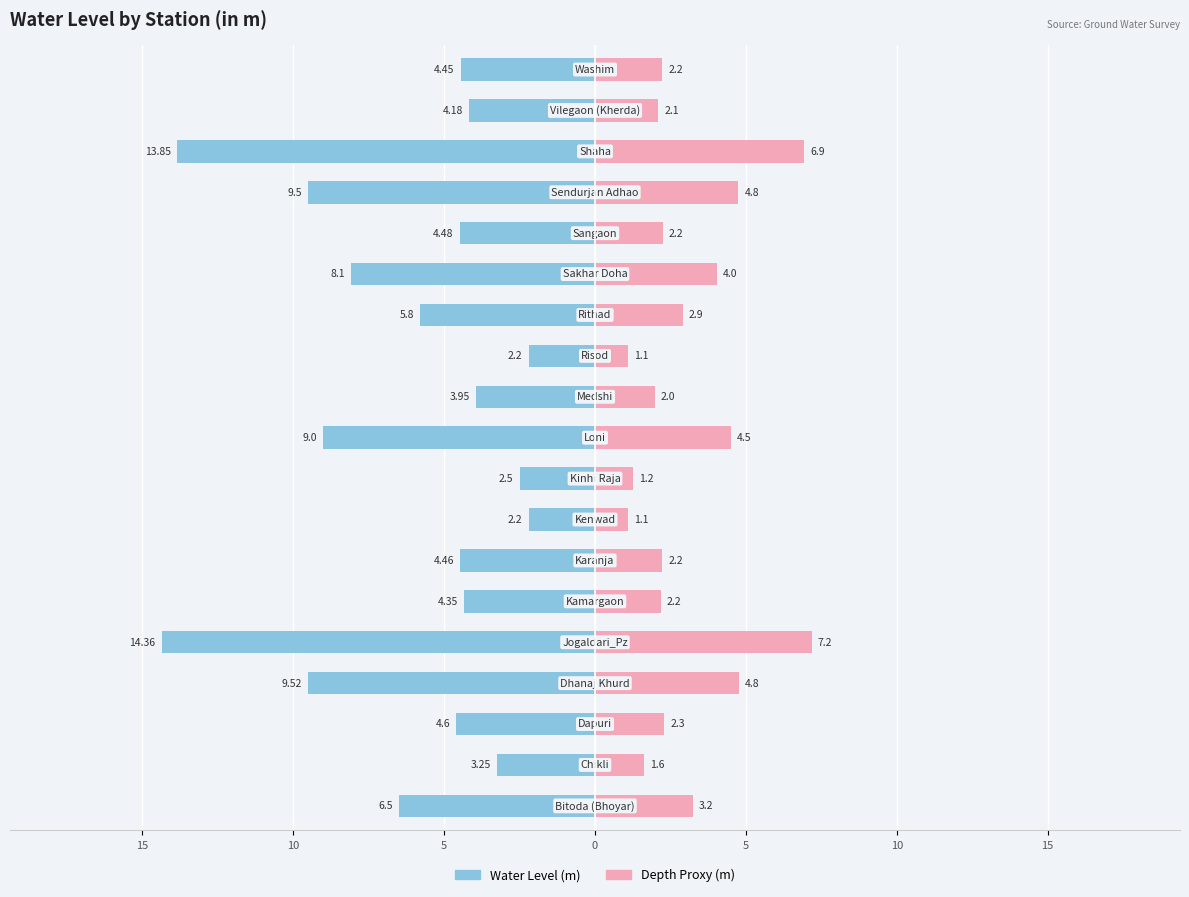

Are the bars grouped side by side (vs. stacked)?

Yes